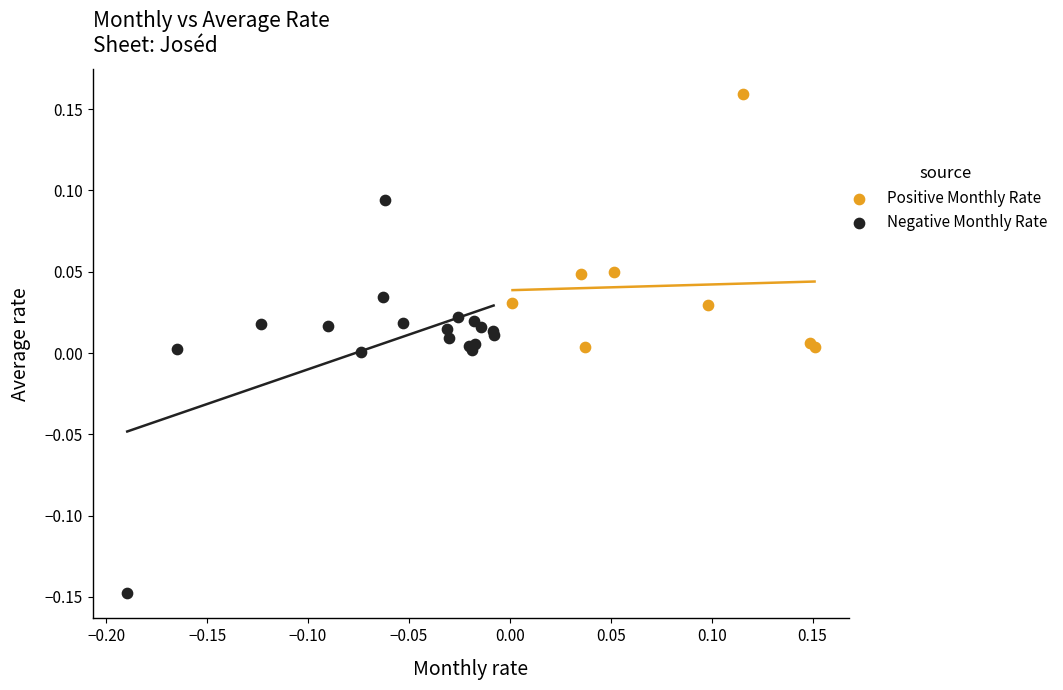

What are all the series names shown in the legend?

Positive Monthly Rate, Negative Monthly Rate